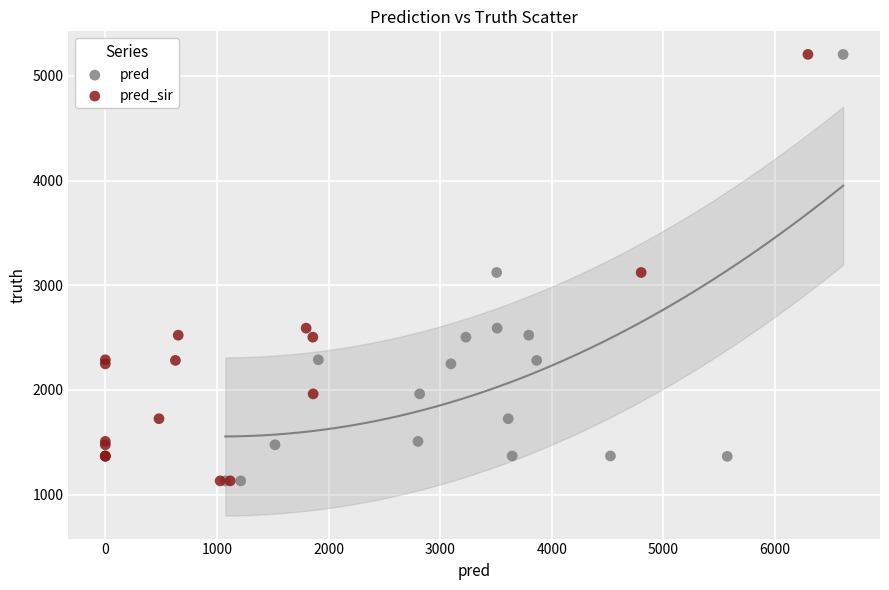

What are all the series names shown in the legend?

pred, pred_sir